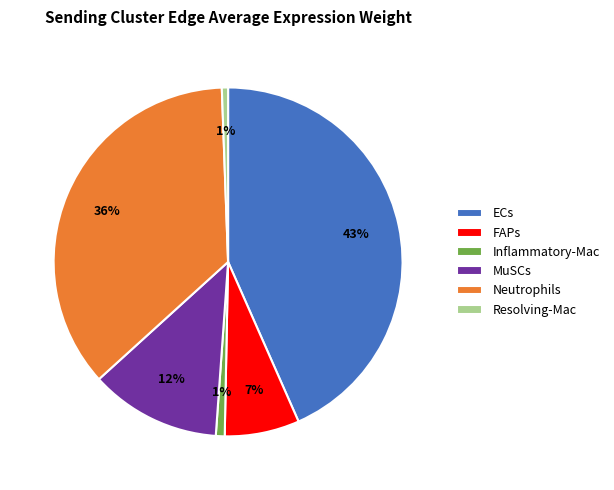

To the nearest percent, what is the difference between the Neutrophils and MuSCs slice percentages?

24%